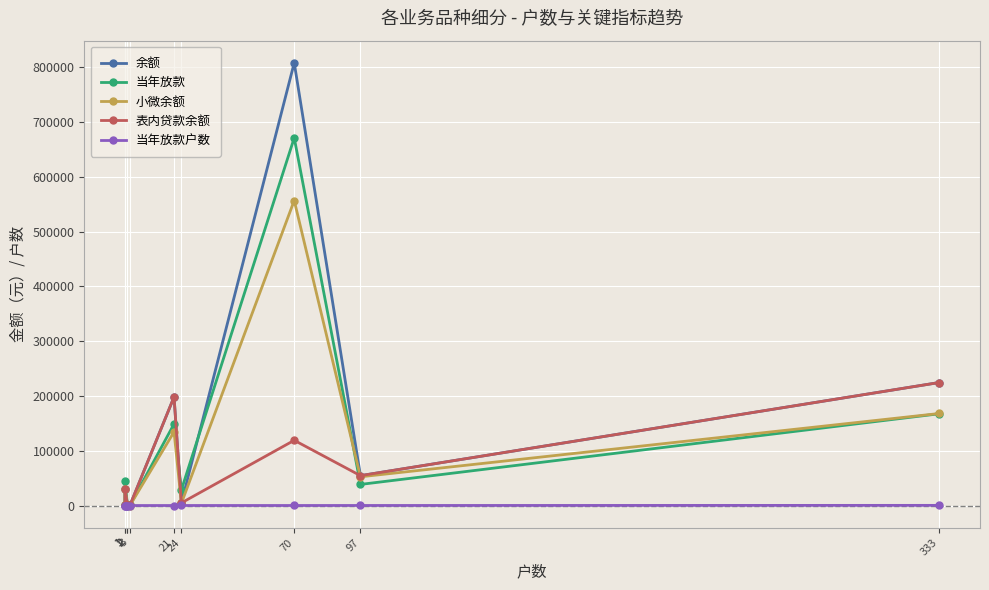

What are all the series names shown in the legend?

余额, 当年放款, 小微余额, 表内贷款余额, 当年放款户数